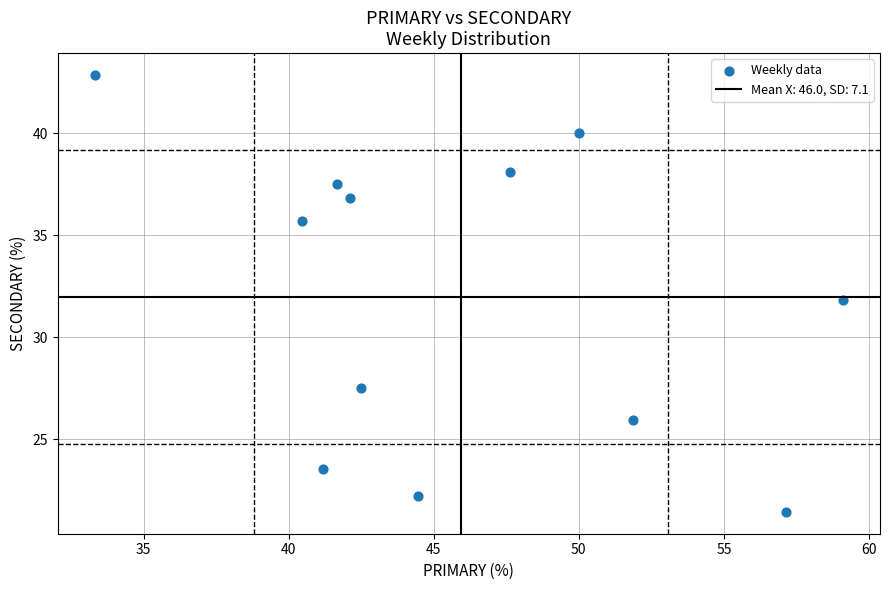

What is the range of X values (max minus min)?

25.8